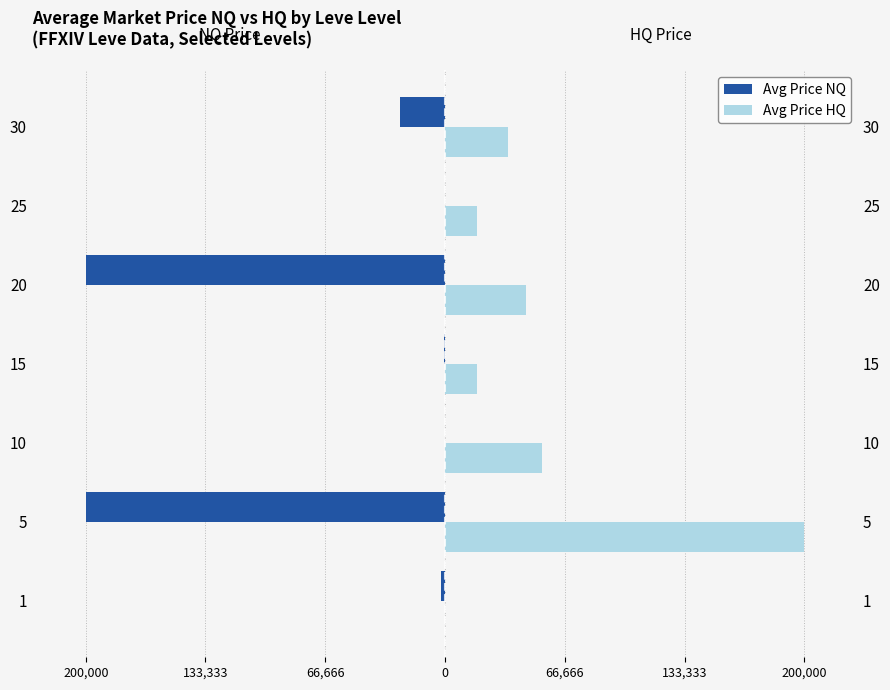

What is the difference between the second highest and minimum values in the Avg Price NQ series?

200000.0